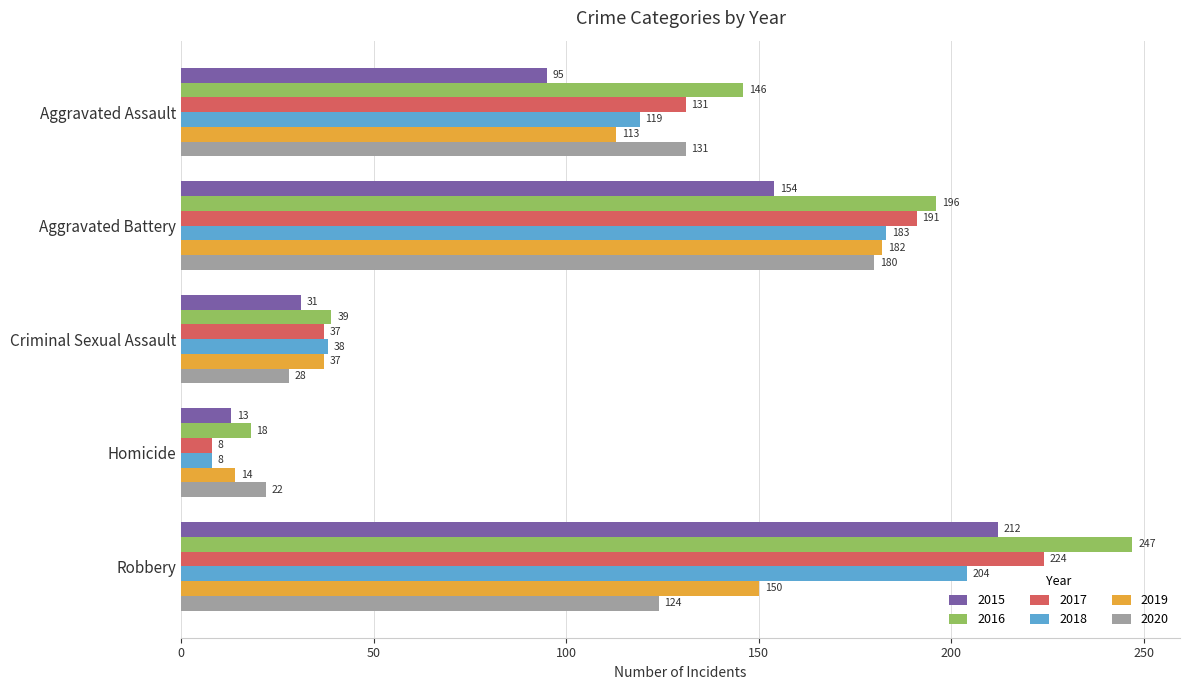

What is the smallest value displayed?

8